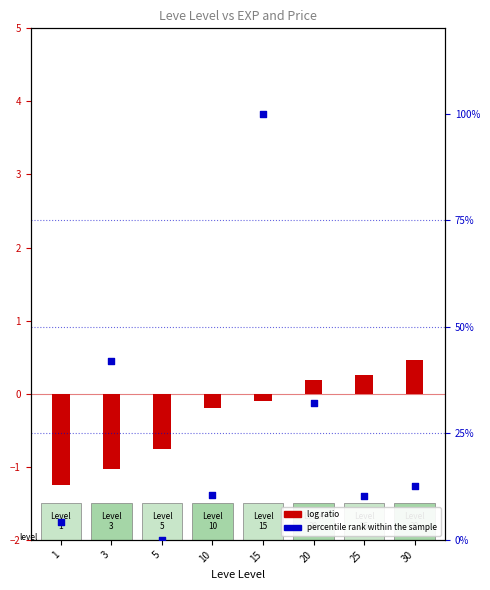

At how many categories does at least one series exceed 94?

1